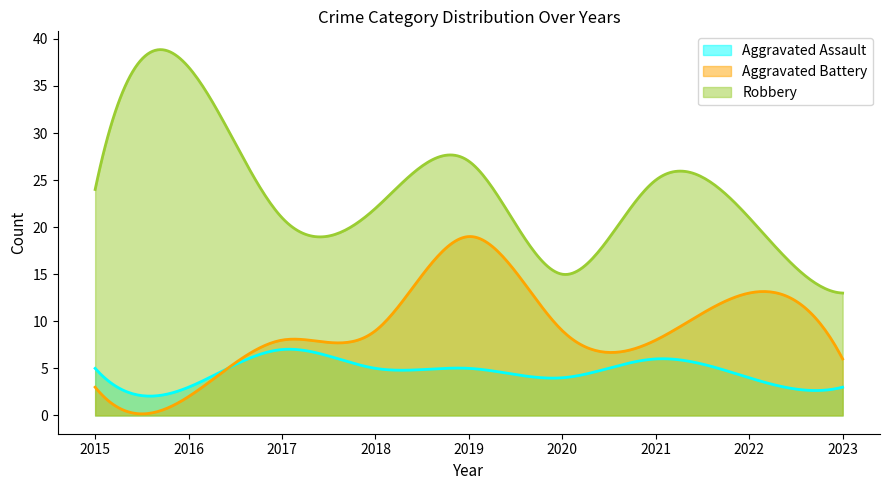

Is it true that Aggravated Assault equals 3 at 2021?

False